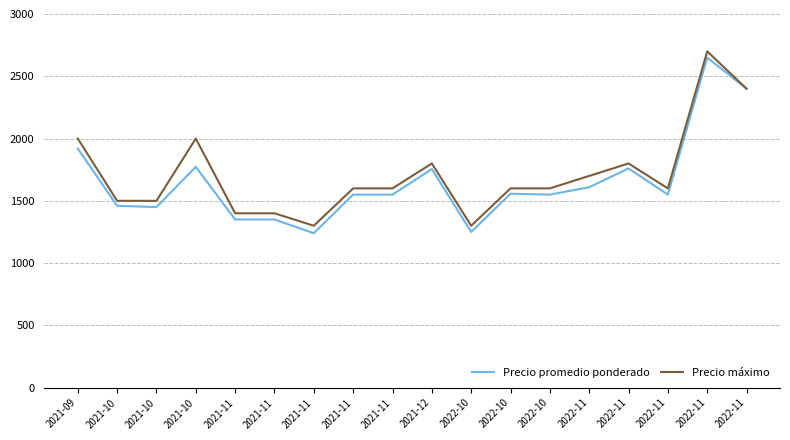

True or false: Precio máximo and Precio promedio ponderado intersect in this chart.

False